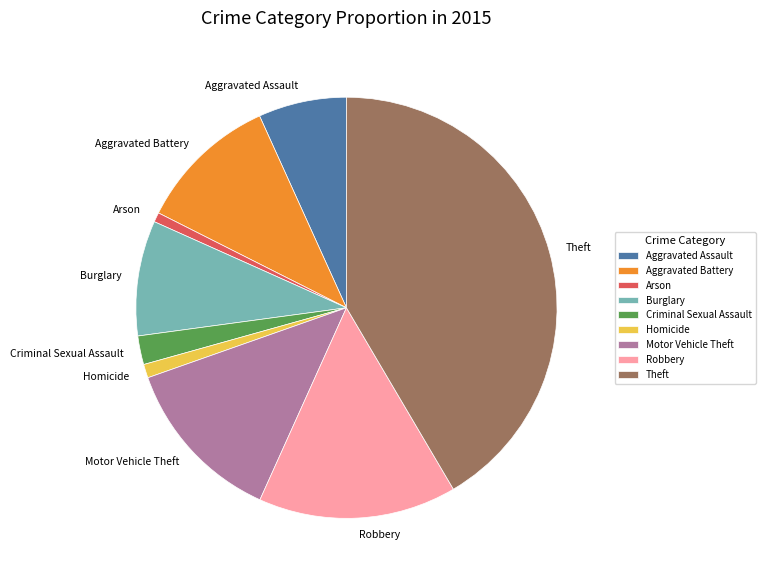

What is the largest slice in the pie chart?

Theft